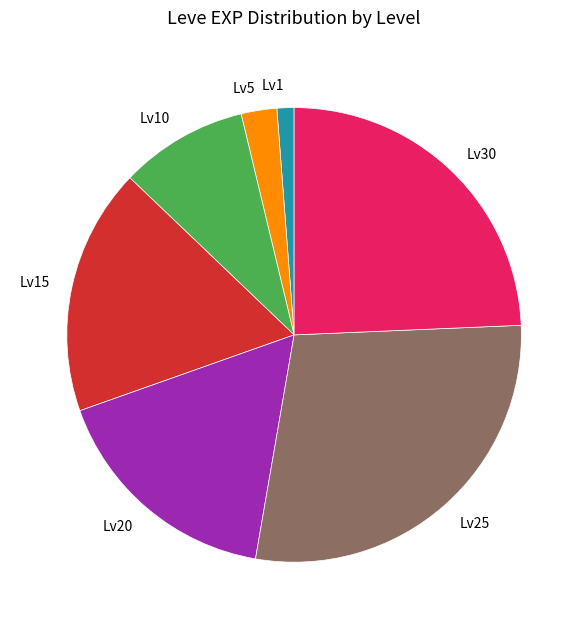

What is the ratio of the value at Lv25 to the value at Lv15?

1.6